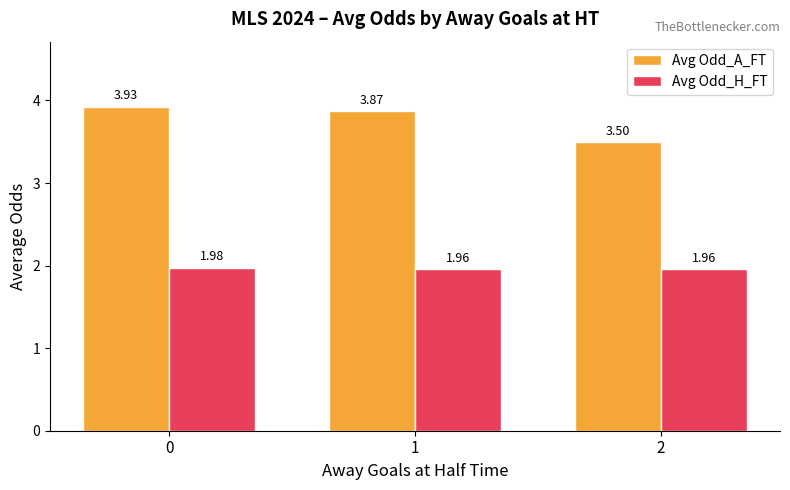

Between 0 and 2, which series saw the biggest shift?

Avg Odd_A_FT